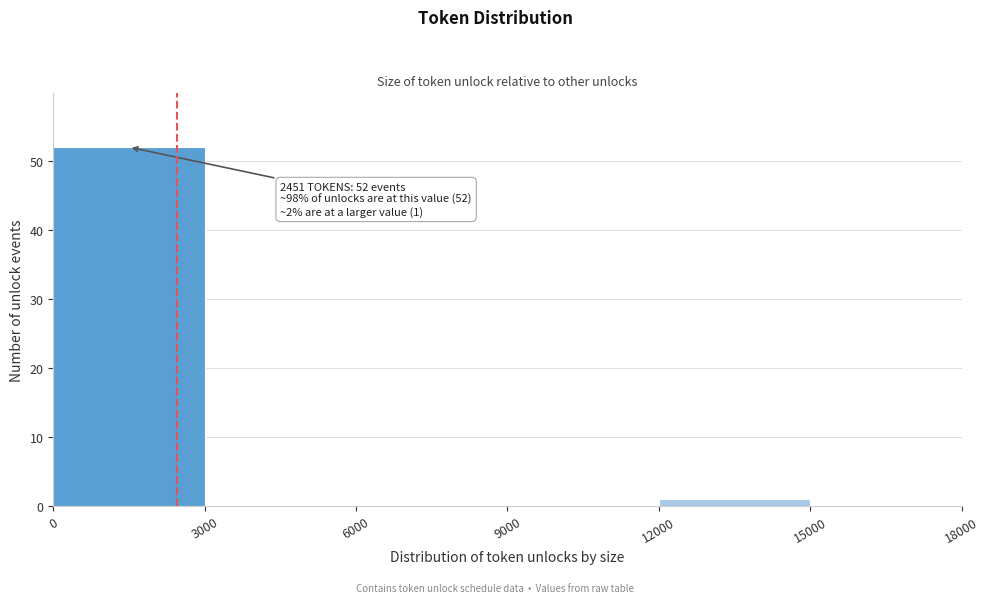

Which range on the x-axis has the tallest bar?

0 to 3000